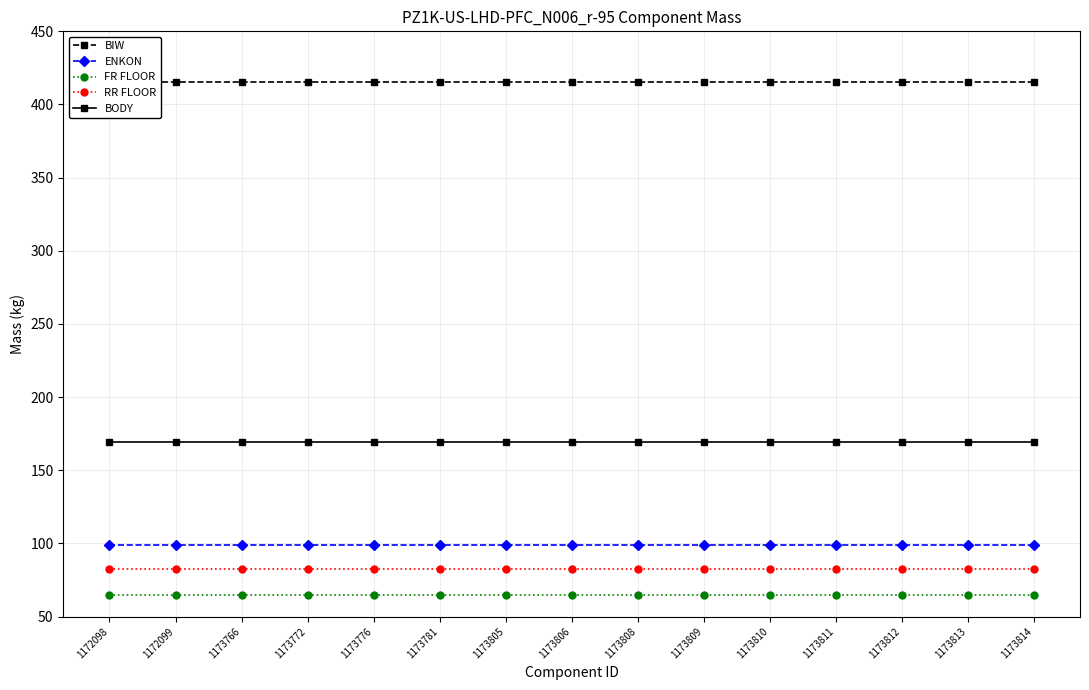

How many distinct data groups are displayed?

5